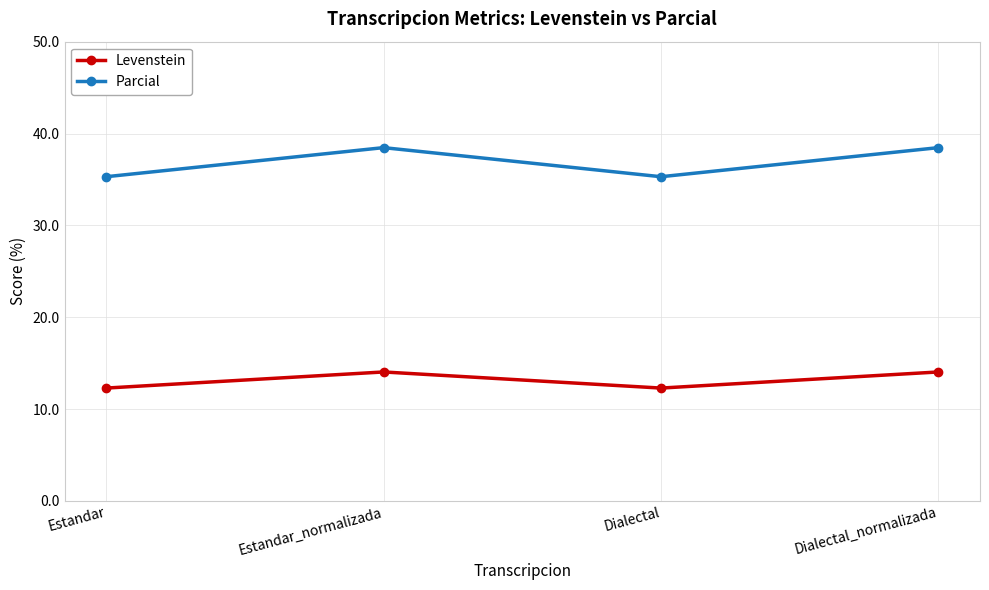

True or false: Parcial and Levenstein intersect in this chart.

False